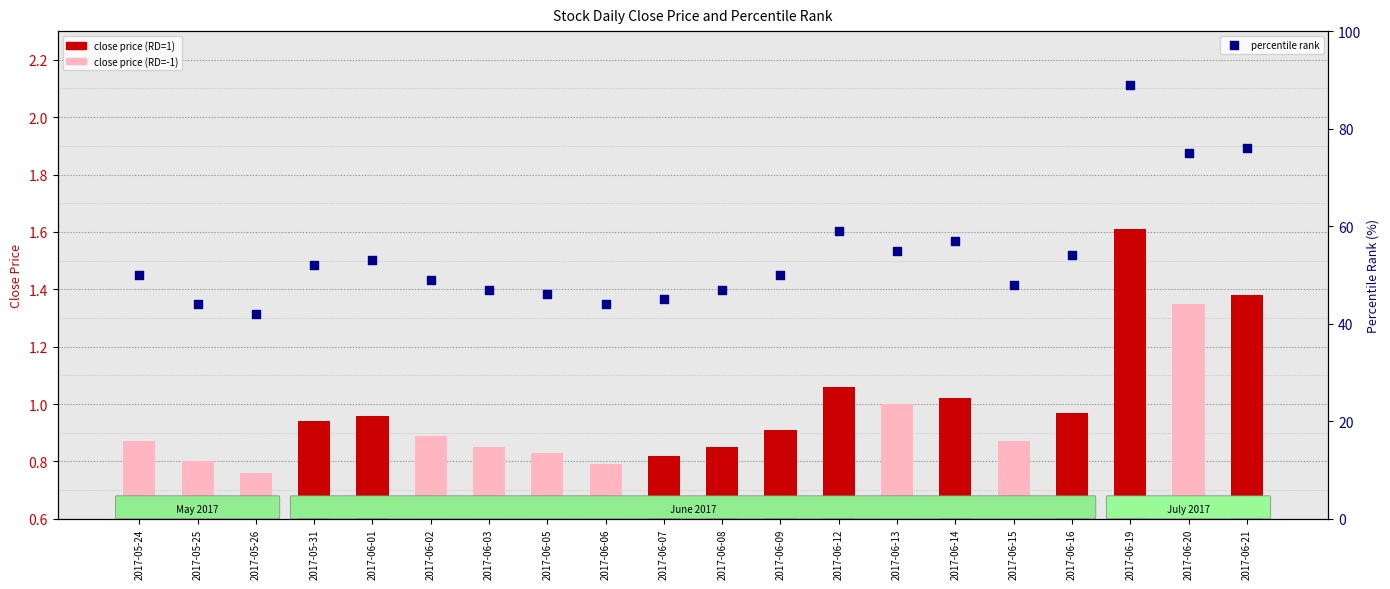

What is the change in value from 2017-06-12 to 2017-06-14?

-2